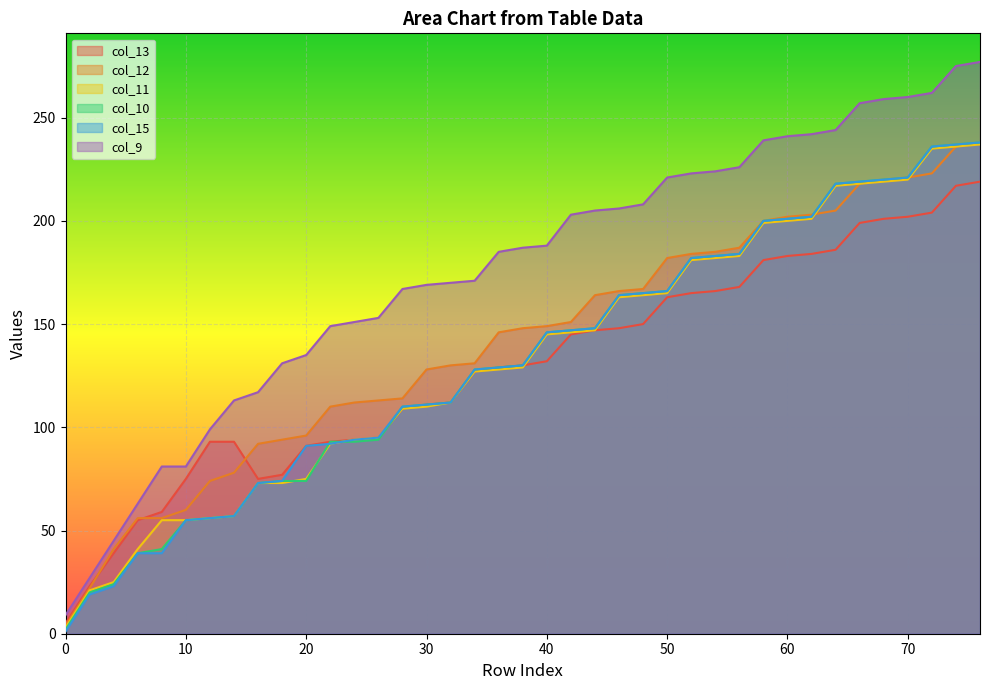

Which series ends up on top after the final intersection of col_15 and col_10?

col_15